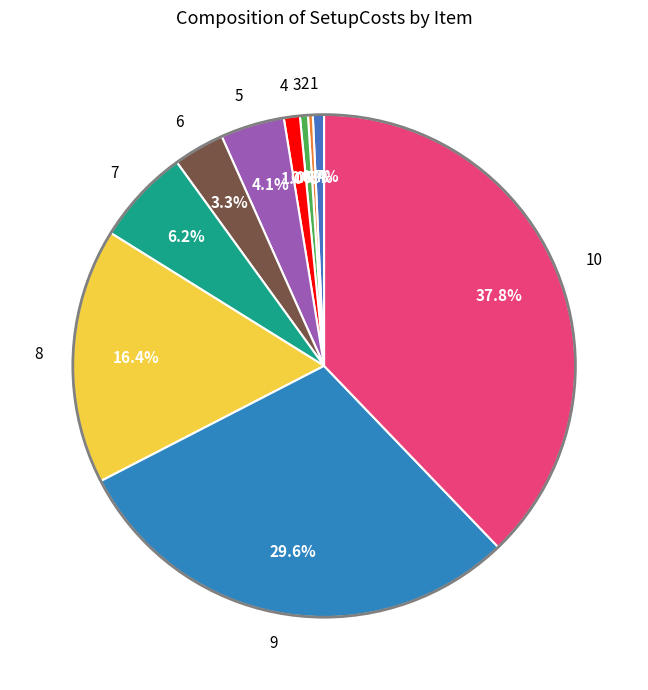

Between 2 and 5, which is larger?

5